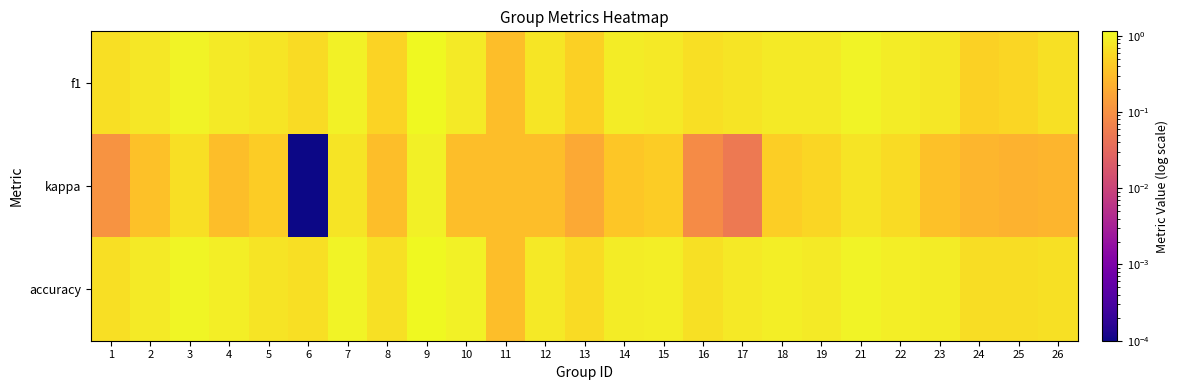

Rank the series at 8 from highest to lowest value.

accuracy, f1, kappa